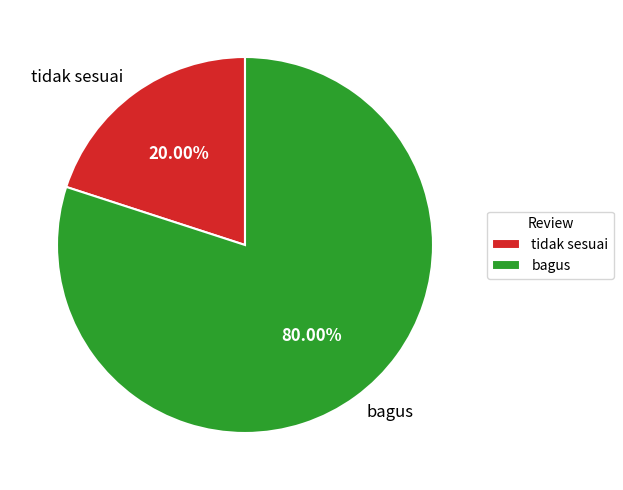

To the nearest percent, what is the average slice percentage?

50%